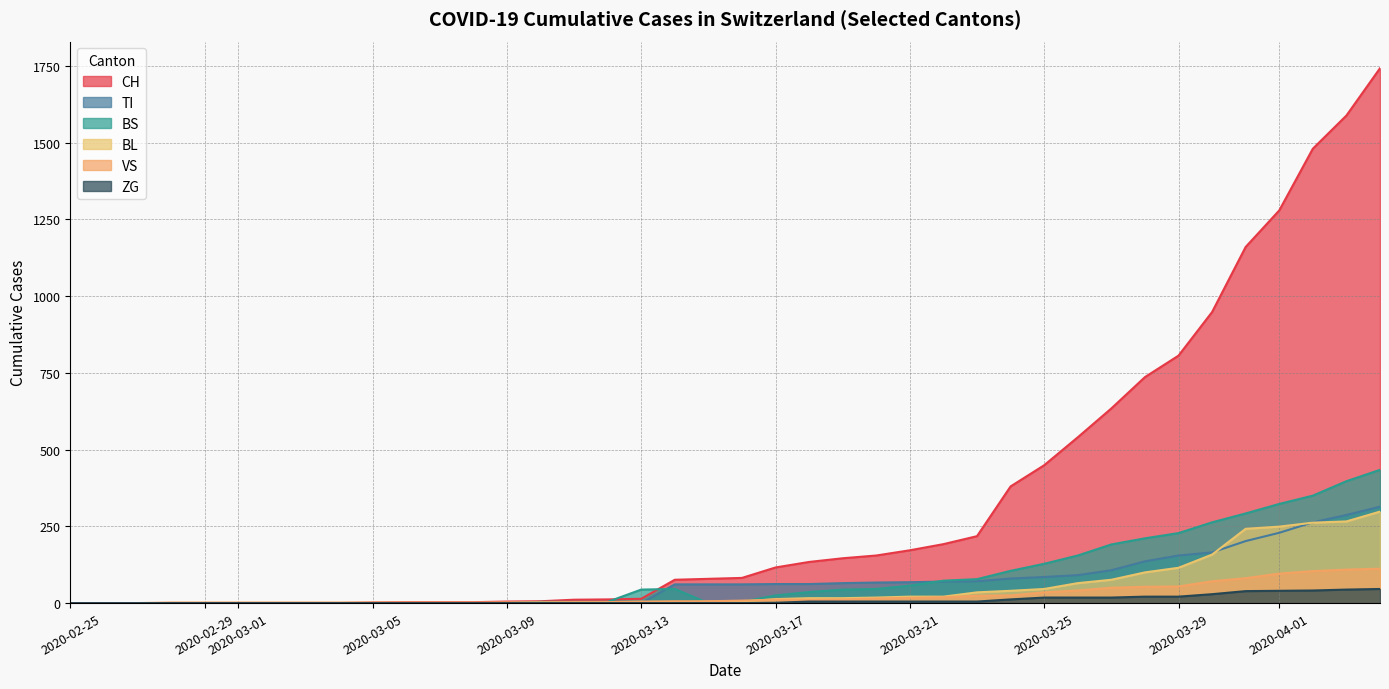

Where do VS and TI first cross each other?

2020-03-13 and 2020-03-14